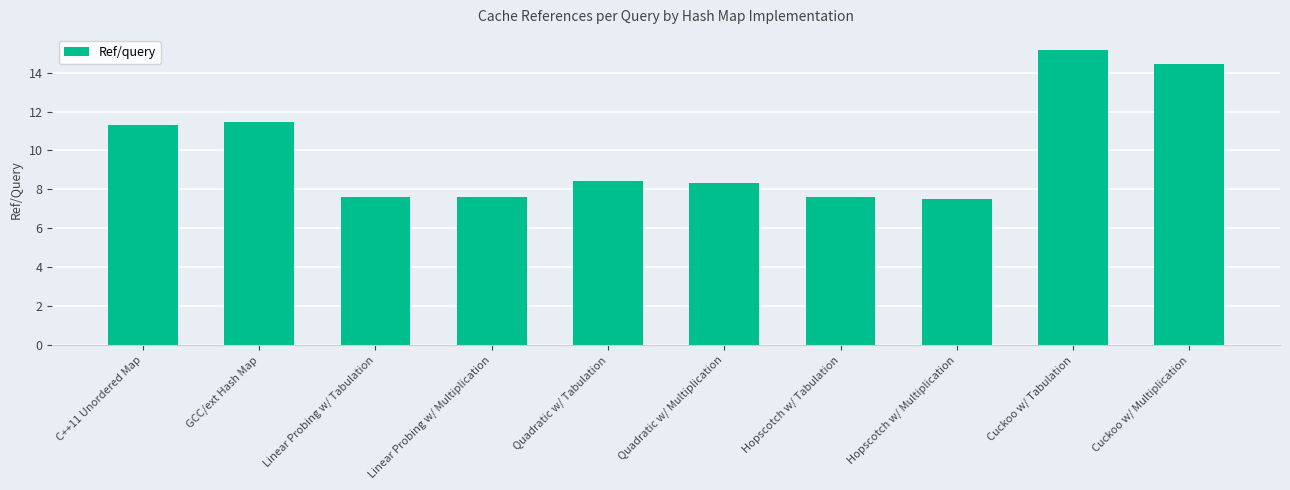

What is the label of the 5th bar from the right?

Quadratic w/ Multiplication